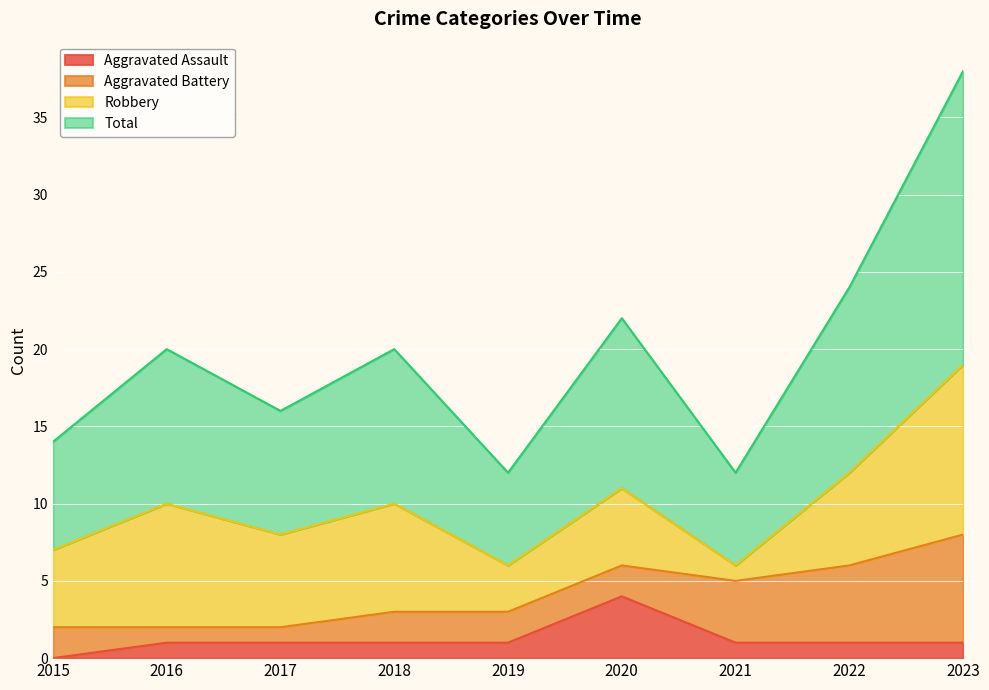

Rank the categories by Total value from lowest to highest.

2019, 2021, 2015, 2017, 2016, 2018, 2020, 2022, 2023